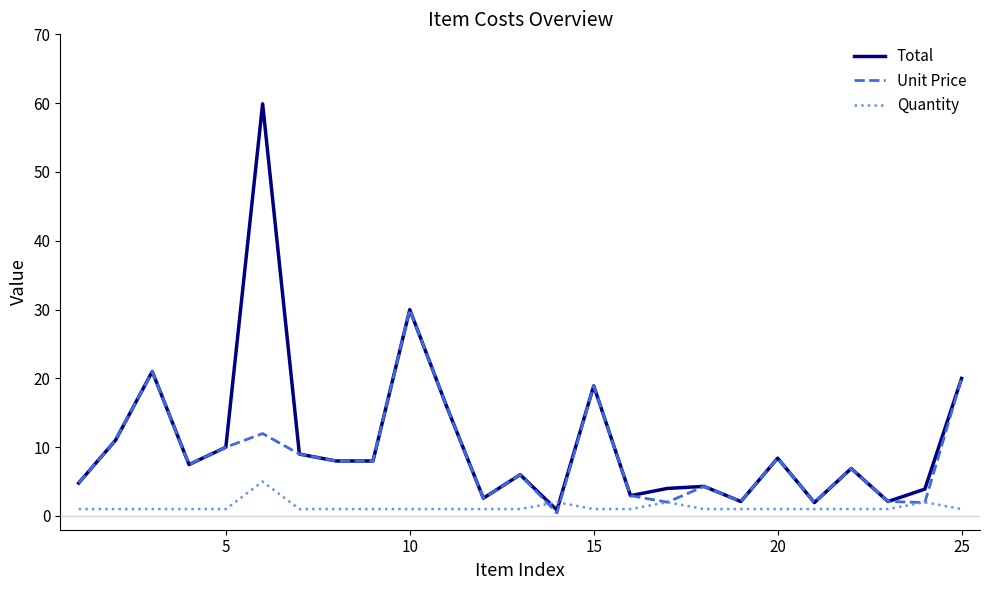

What is the maximum value for Unit Price?

30.0